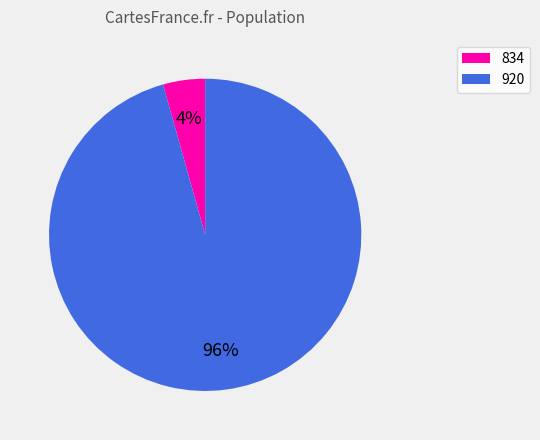

Do 920 and 834 together represent more than half of the pie?

Yes